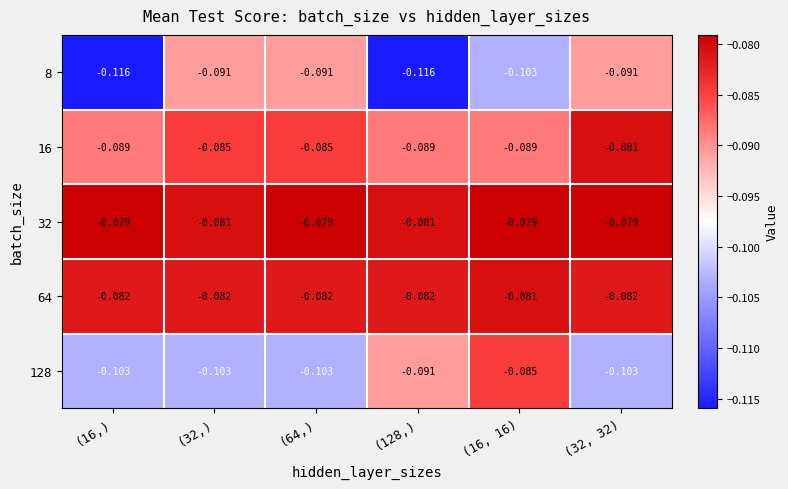

Is the value of 64 at (32, 32) greater than the value of 128 at (64,)?

Yes